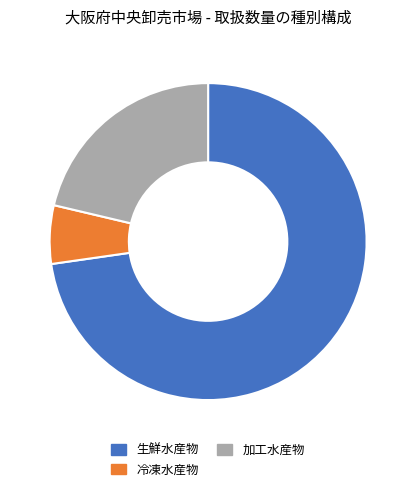

Between 生鮮水産物 and 加工水産物, which is larger?

生鮮水産物